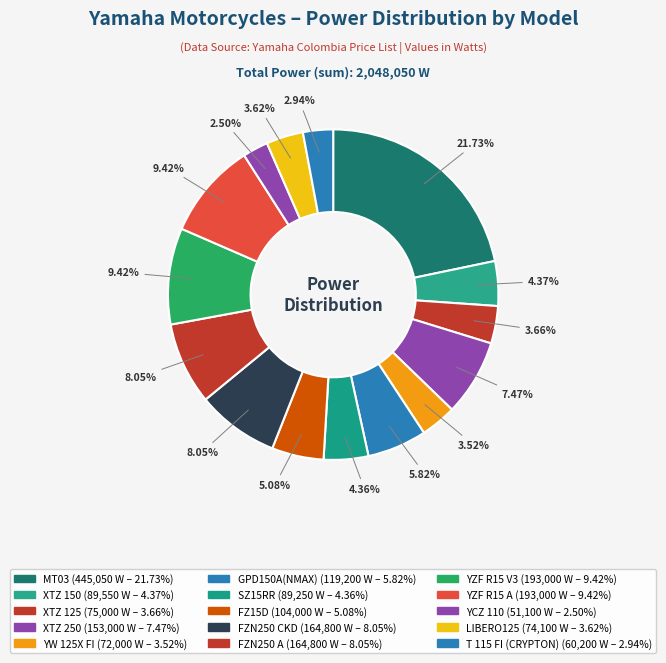

To the nearest percent, what portion does YZF R15 A represent?

9%